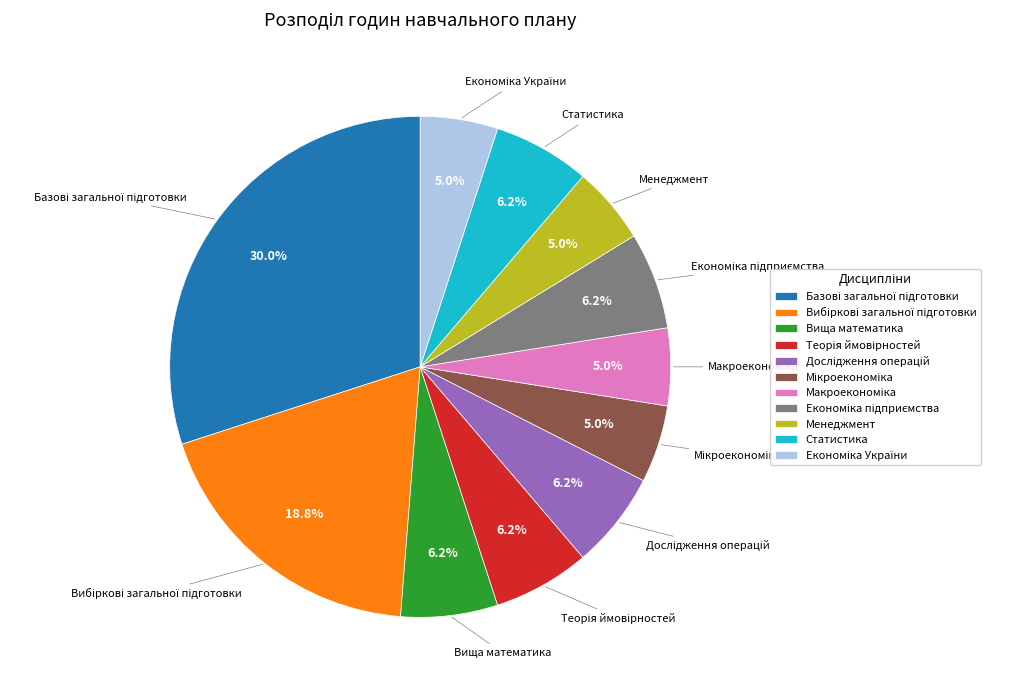

To the nearest percent, what is the average slice percentage?

9%